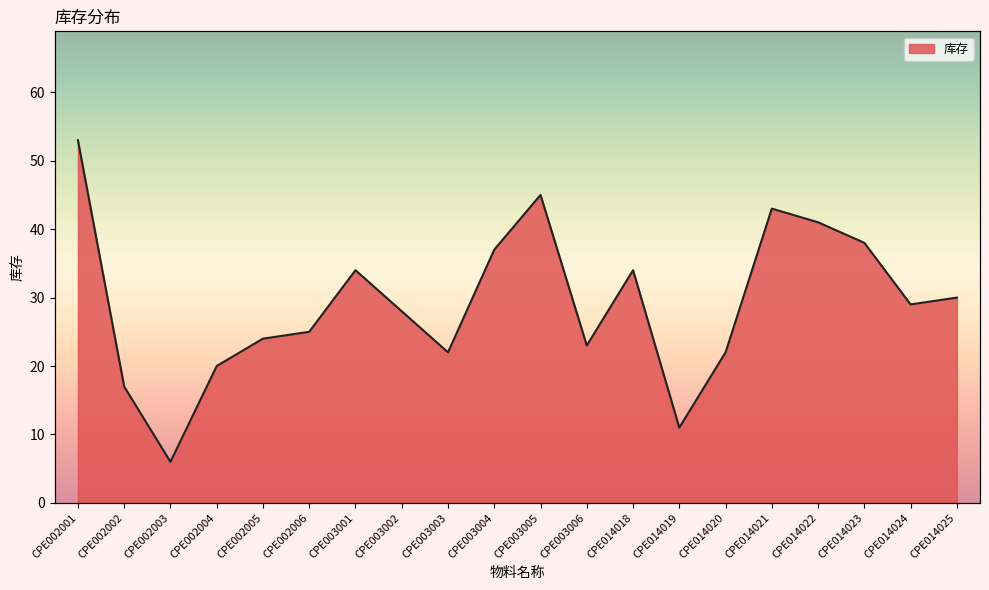

True or false: the data has more than 0 interior local peaks.

True